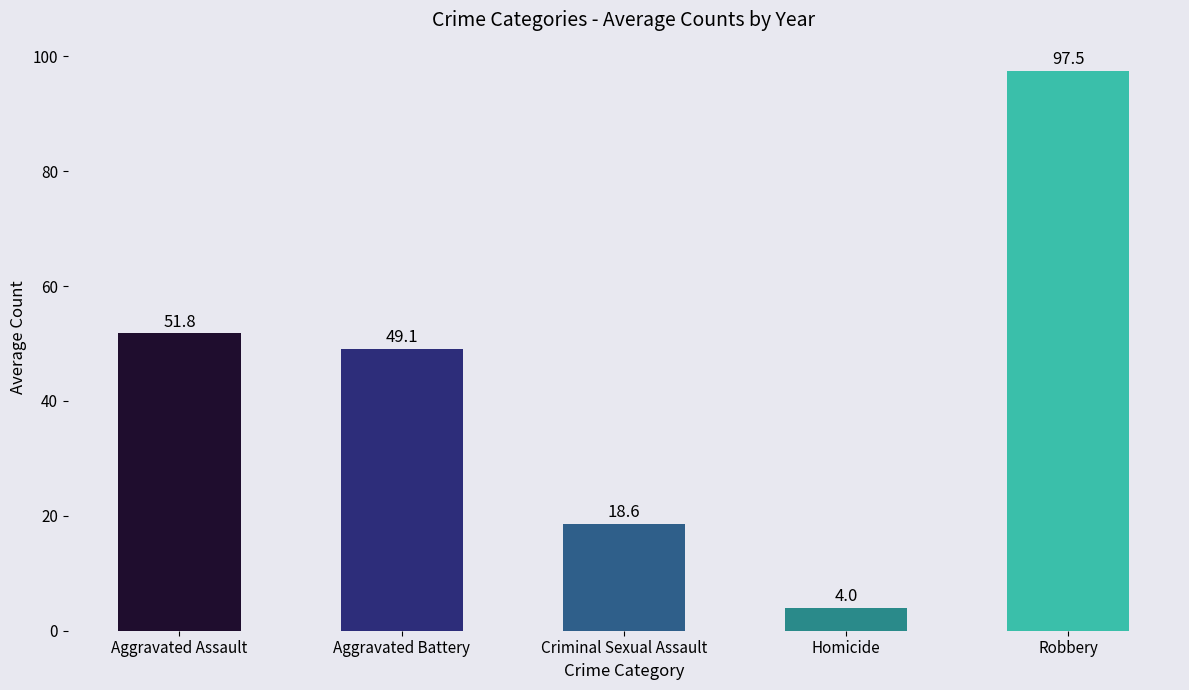

What is the sum of the values at Aggravated Assault and Criminal Sexual Assault?

70.4